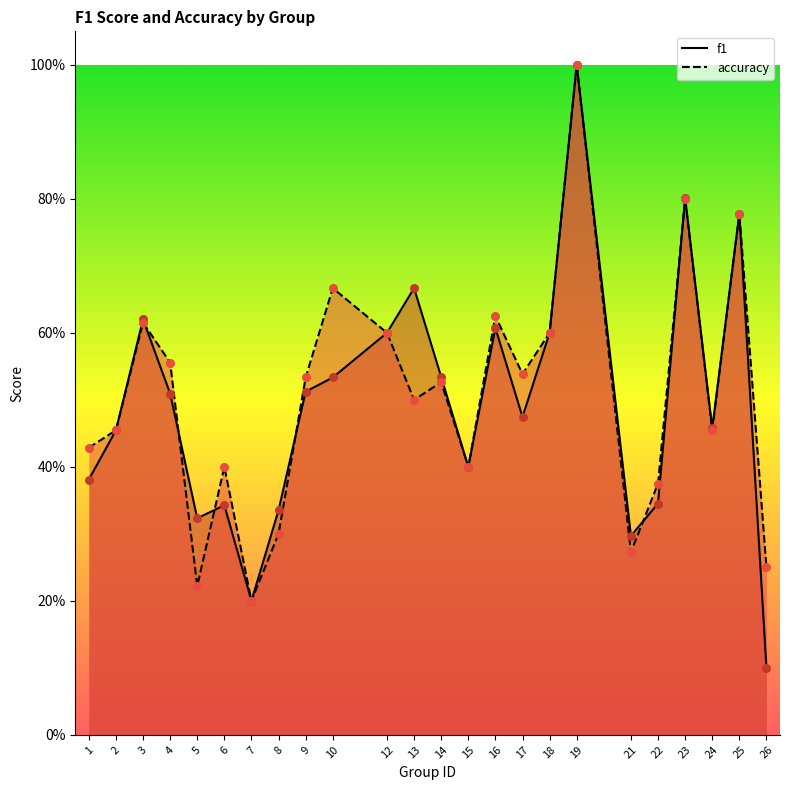

What are all the series names shown in the legend?

f1, accuracy